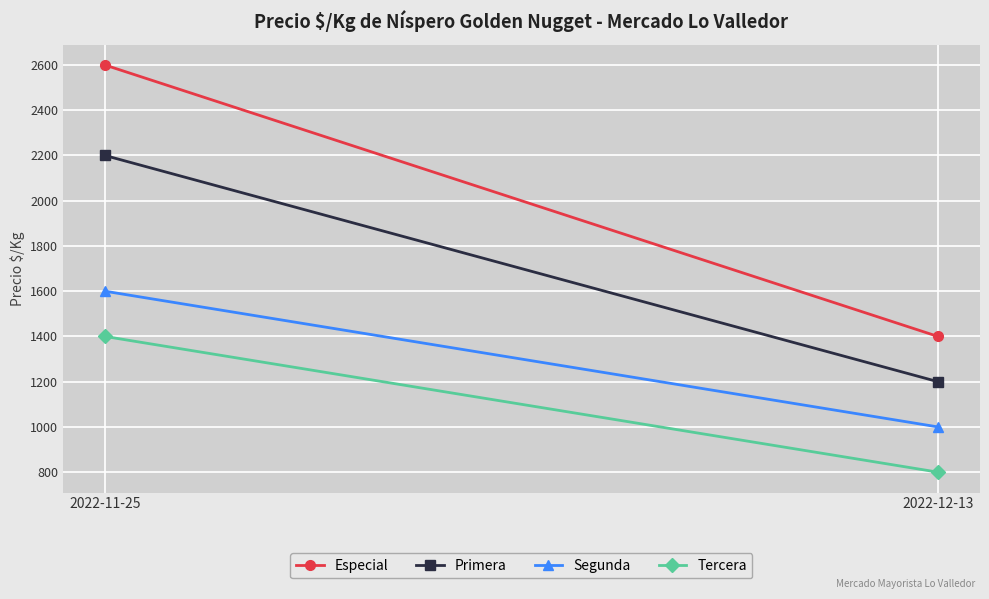

What is the difference between the Tercera values at 2022-12-13 and 2022-11-25?

600